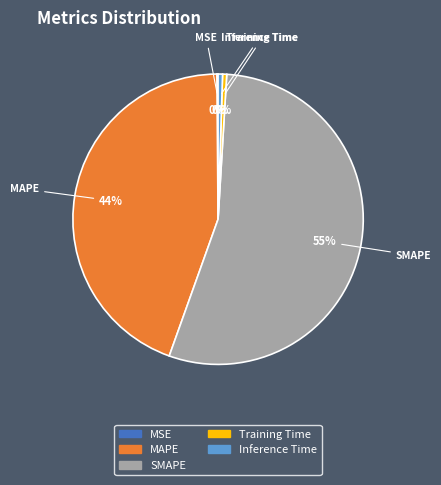

Which slice is the largest?

SMAPE